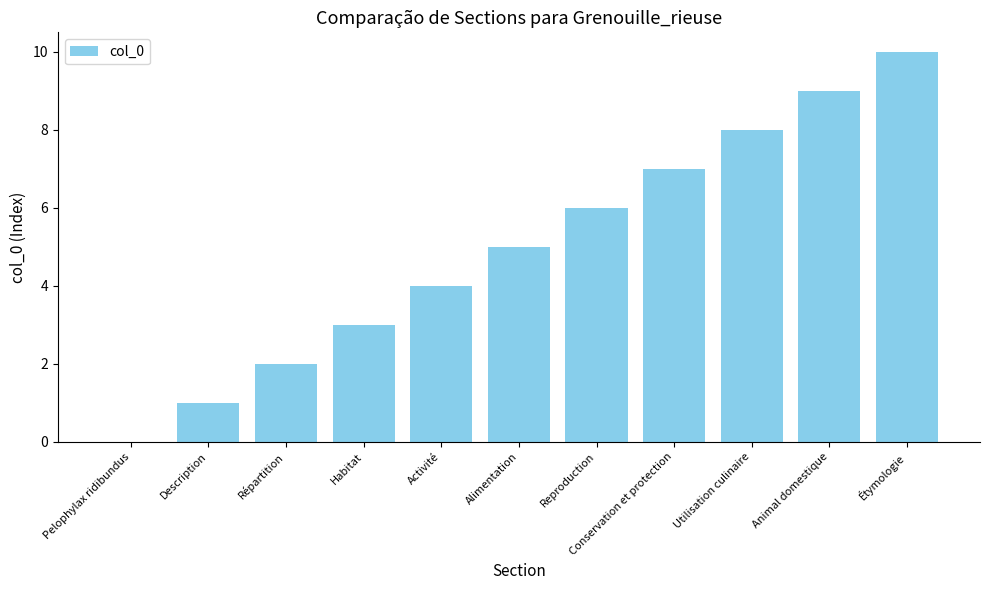

The value at Alimentation is 2. True or false?

False